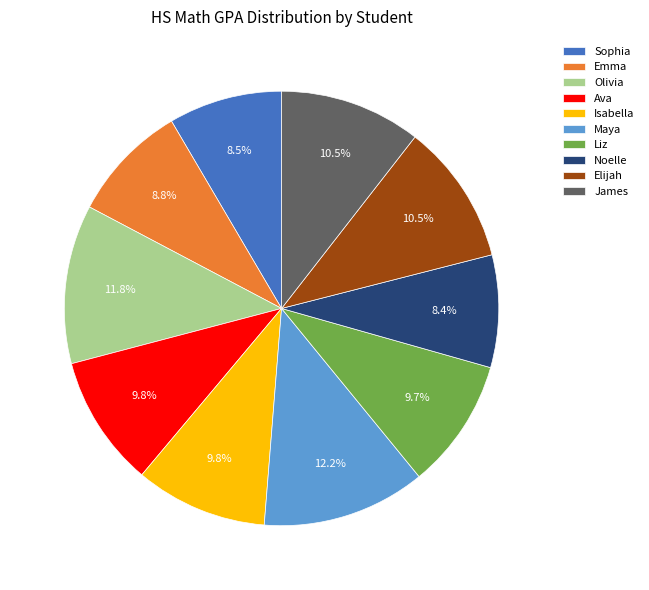

How many segments does this pie chart have?

10